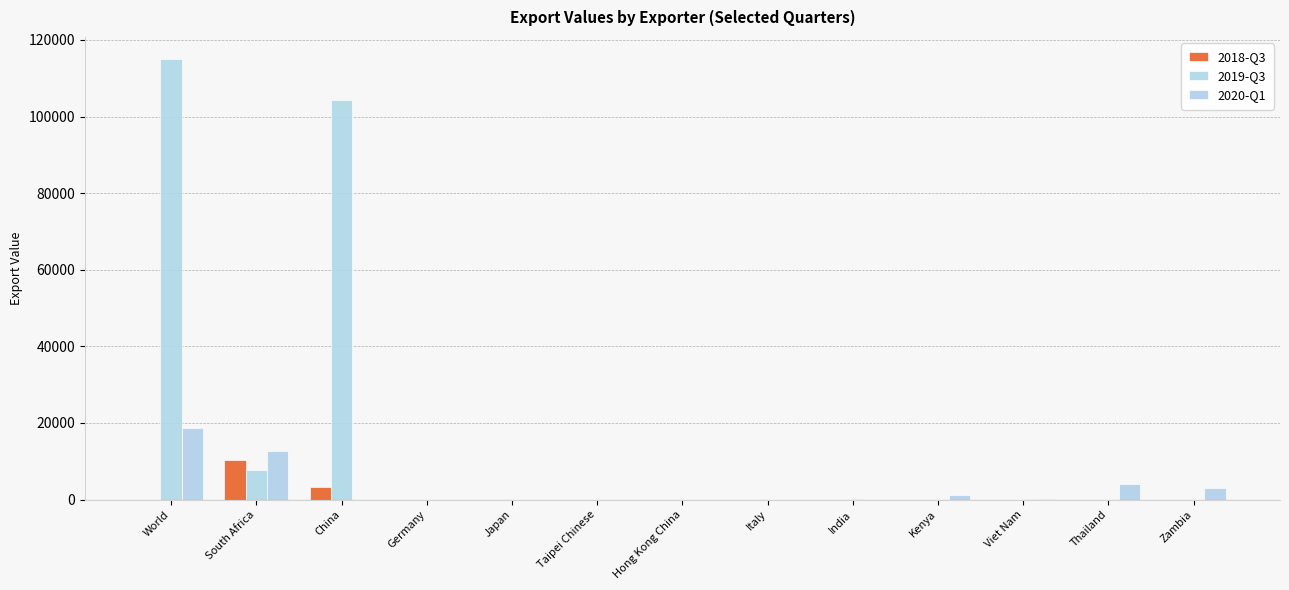

What position from the left is Germany?

4